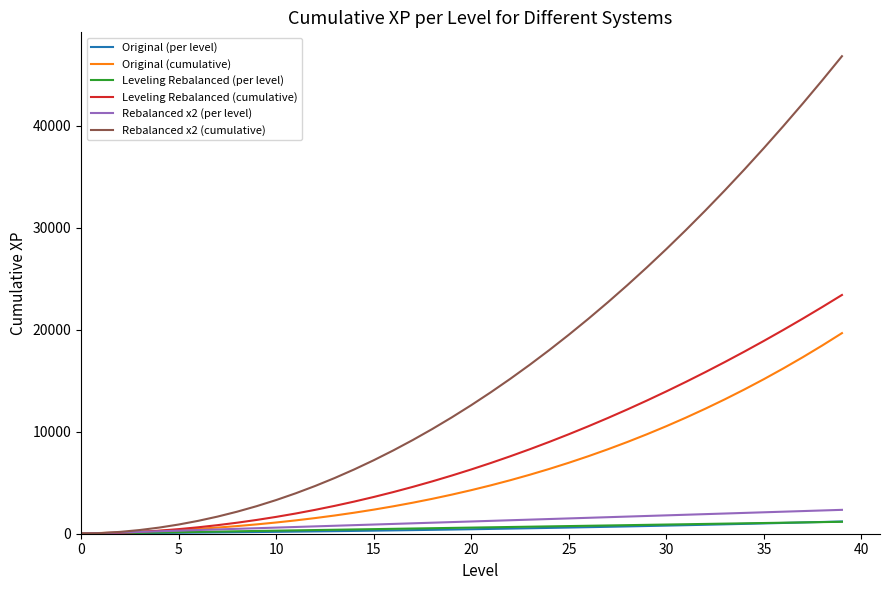

What is the maximum value for Leveling Rebalanced (cumulative)?

23400